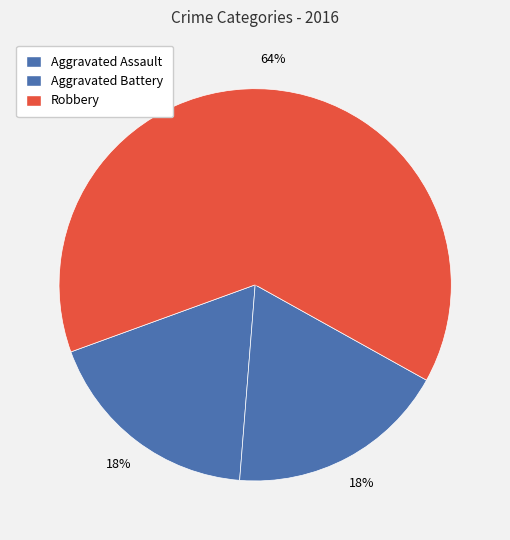

How many slices are in this pie chart?

3